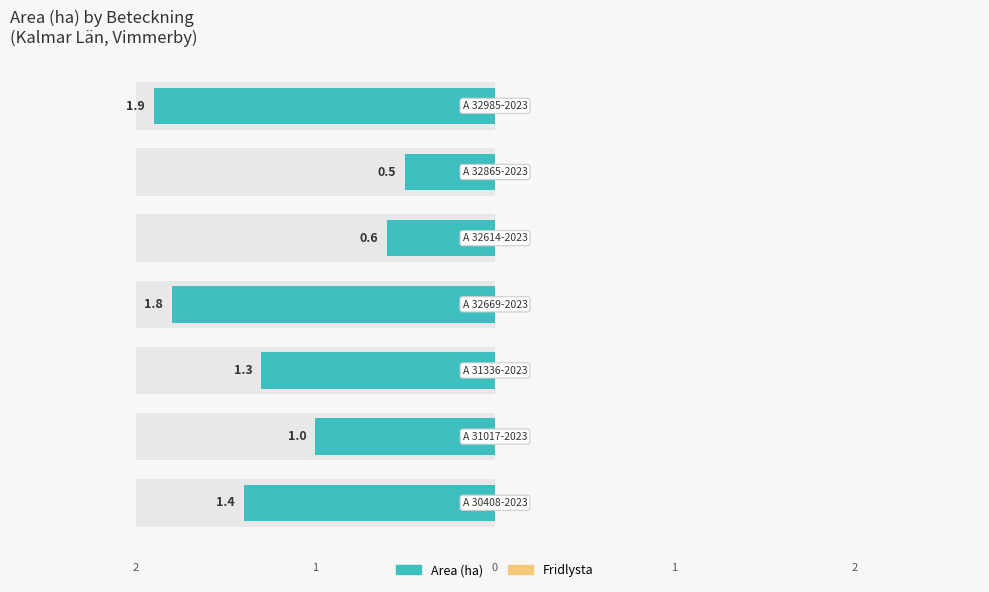

The value of Area (ha) at 4 is -1.0. True or false?

False